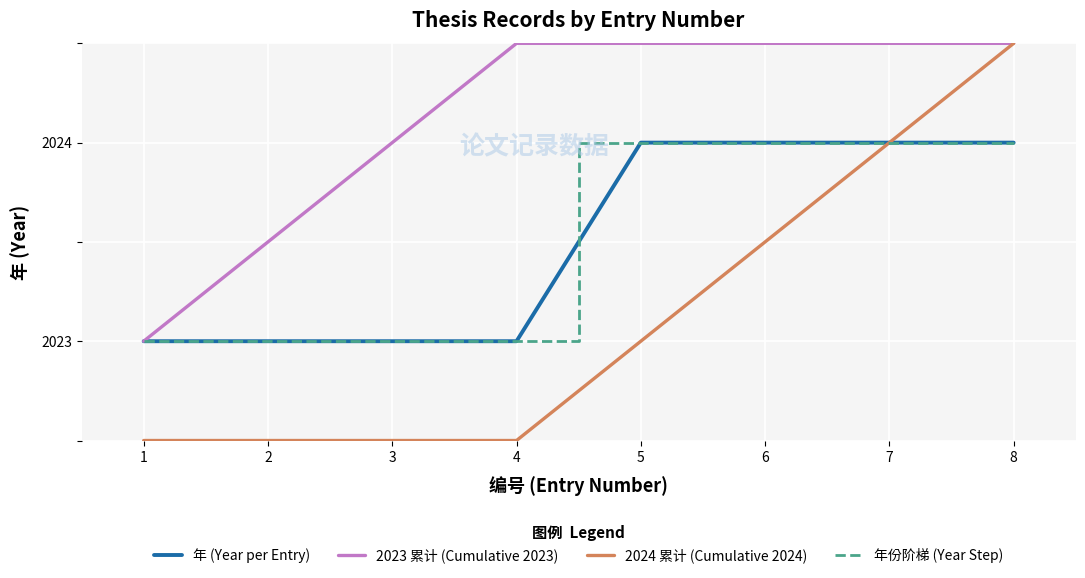

Does the chart display data point markers on the line(s)?

No